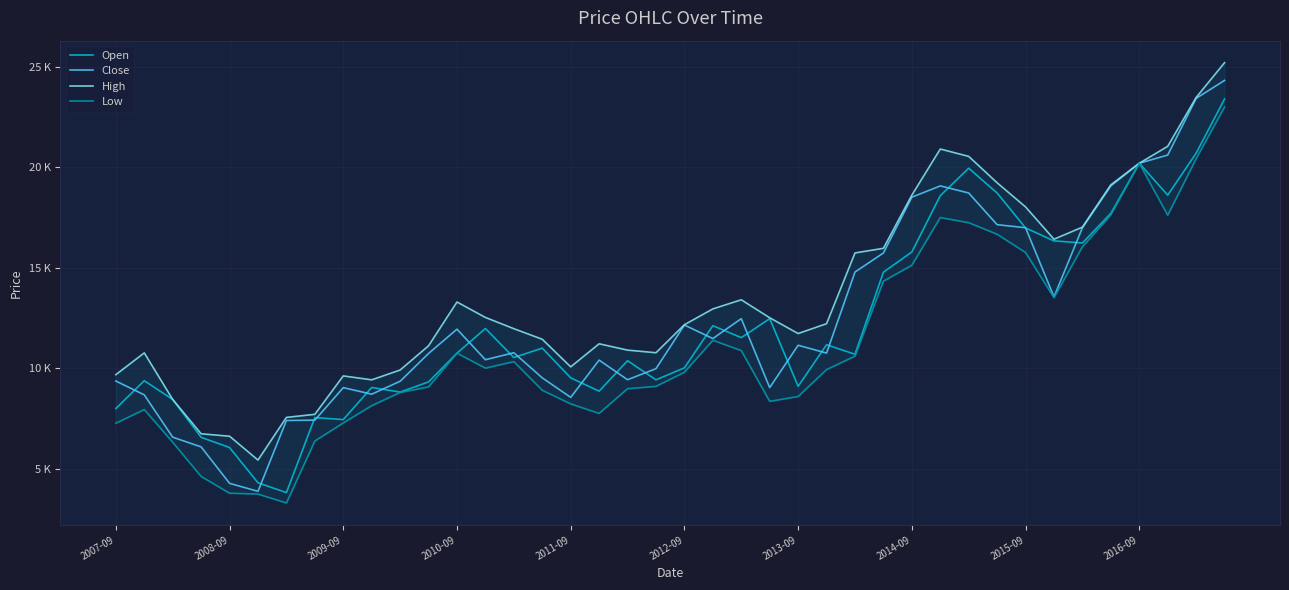

At which label is Close closest to 14105?

33